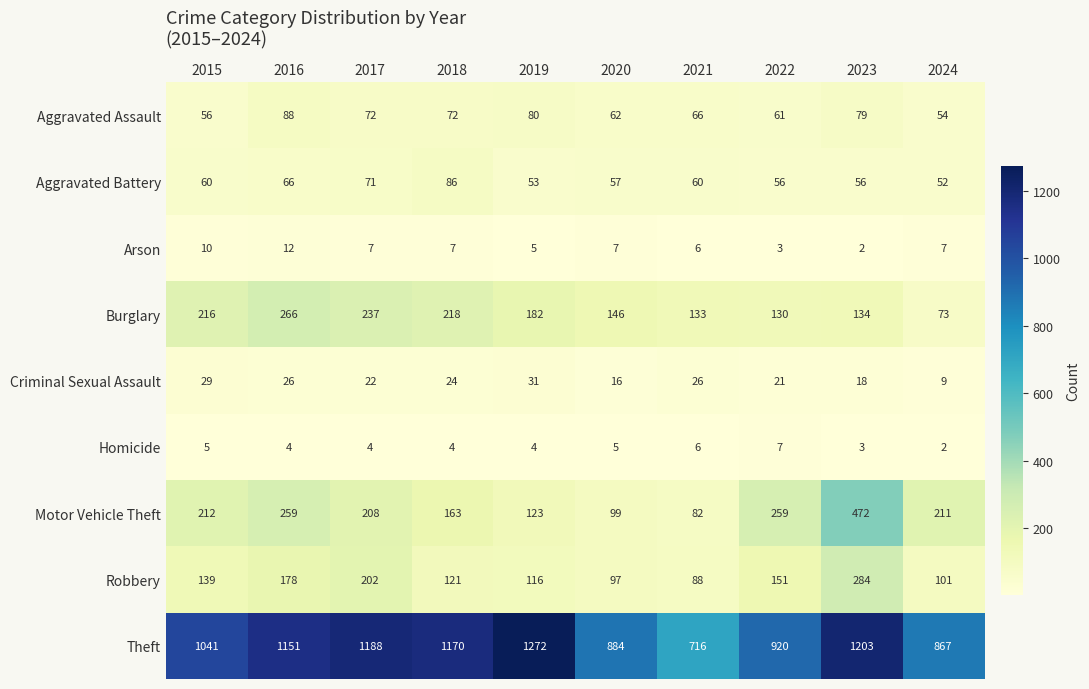

Count the number of data series in this chart.

9